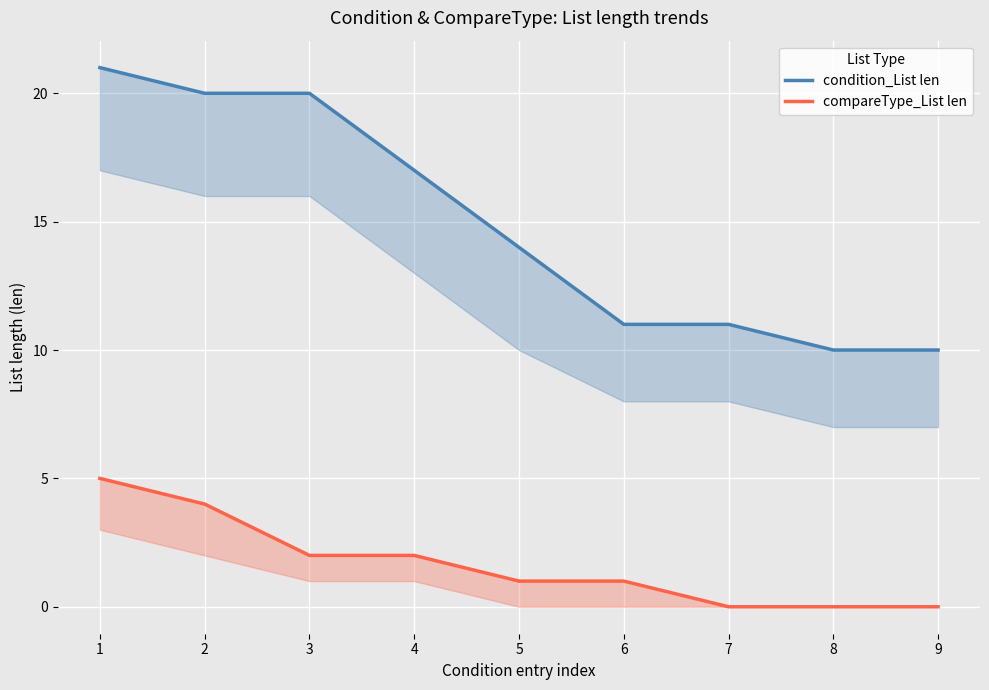

What are all the series names shown in the legend?

condition_List len, compareType_List len